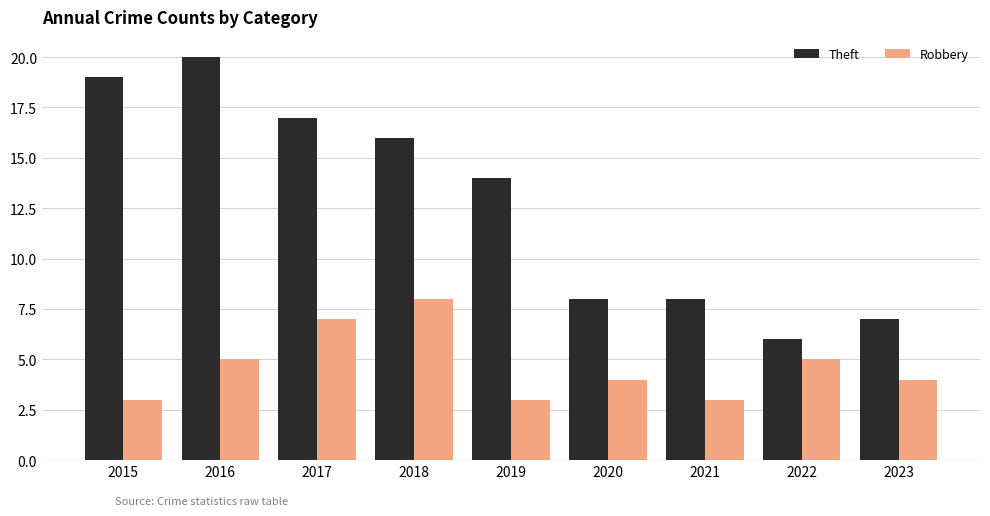

Reading left to right, extract all data points from this chart.

Theft: 2015=19	2016=20	2017=17	2018=16	2019=14	2020=8	2021=8	2022=6	2023=7
Robbery: 2015=3	2016=5	2017=7	2018=8	2019=3	2020=4	2021=3	2022=5	2023=4